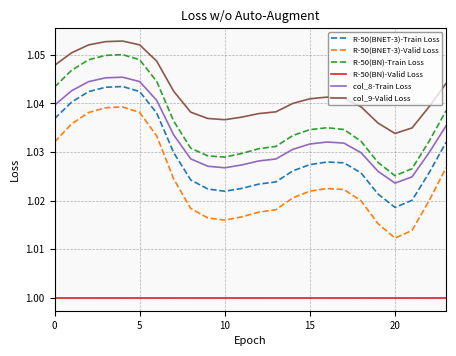

True or false: R-50(BNET-3)-Valid Loss and R-50(BN)-Valid Loss cross at least once.

False